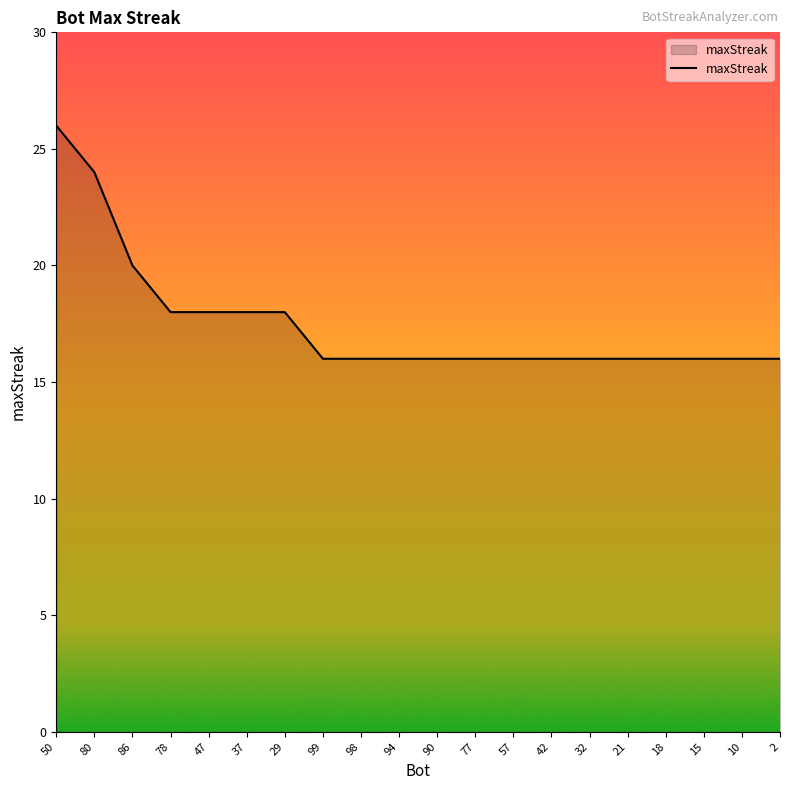

What position from the left is 50?

1